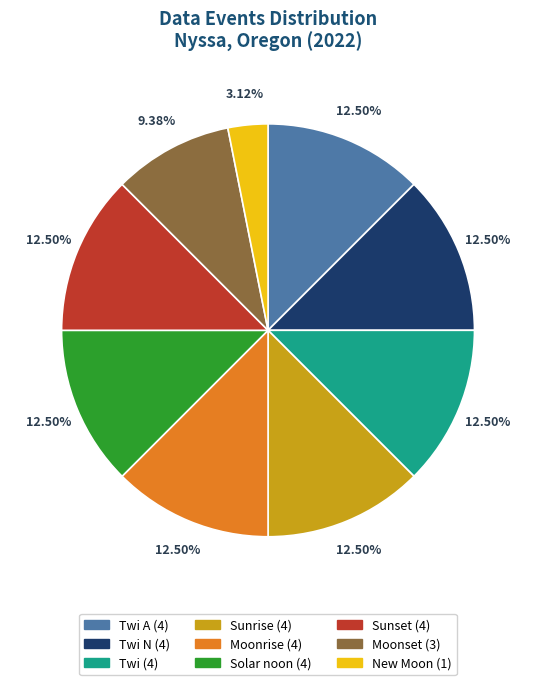

Does any single category account for the majority?

No